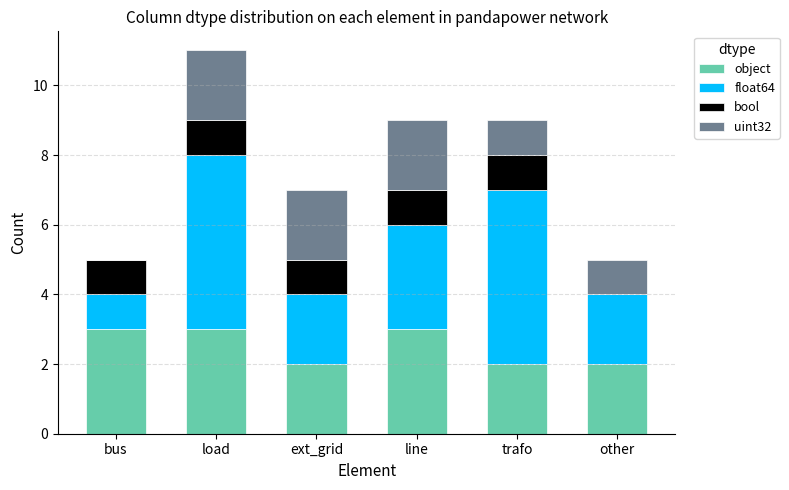

Is it true that object equals 1 at line?

False